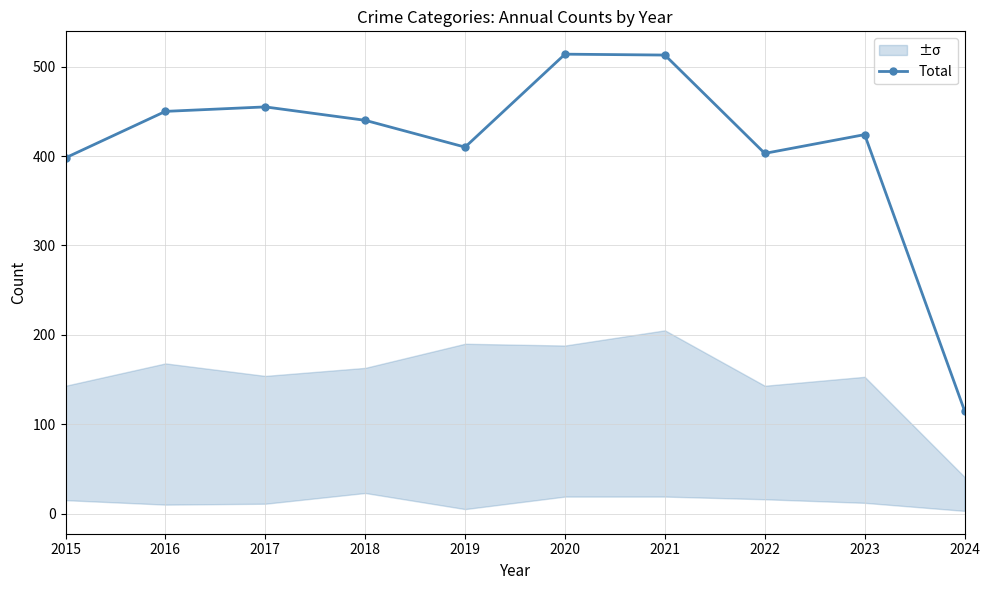

Where does the data first go above 440?

2016